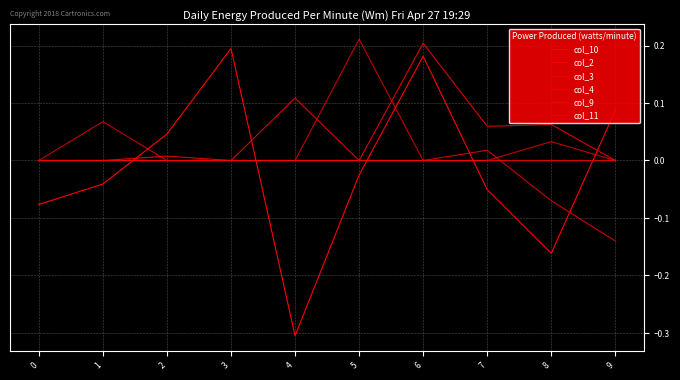

Reading left to right, list all the values displayed in this chart.

col_10: -0.1	-0.0	0.0	0.2	-0.3	-0.0	0.2	-0.1	-0.2	0.1
col_2: 0.0	0.0	0.0	0.0	0.1	0.0	0.2	0.1	0.1	0.0
col_3: 0.0	0.1	0.0	0.0	0.0	0.2	0.0	0.0	0.0	0.0
col_4: 0.0	0.0	0.0	0.0	0.0	0.0	0.0	0.0	0.0	0.0
col_9: 0.0	0.0	0.0	0.0	0.0	0.0	0.0	0.0	-0.1	-0.1
col_11: 0.0	0.0	0.0	0.0	0.0	0.0	0.0	0.0	0.0	0.0